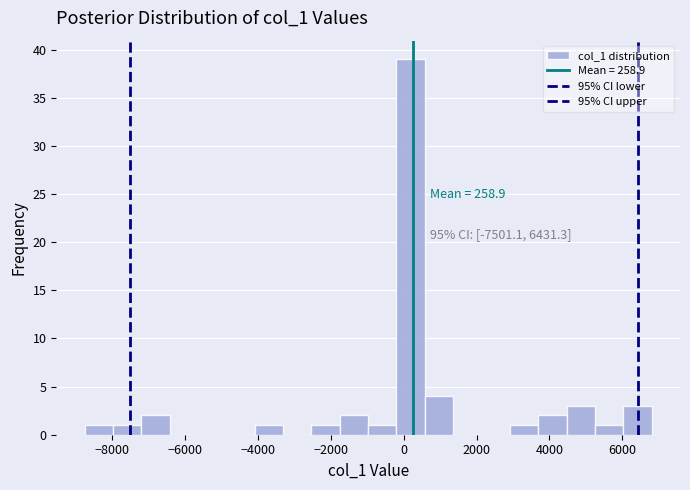

Around what value on the x-axis is the tallest bar? Give the approximate position of its centre, as read against the axis.

200